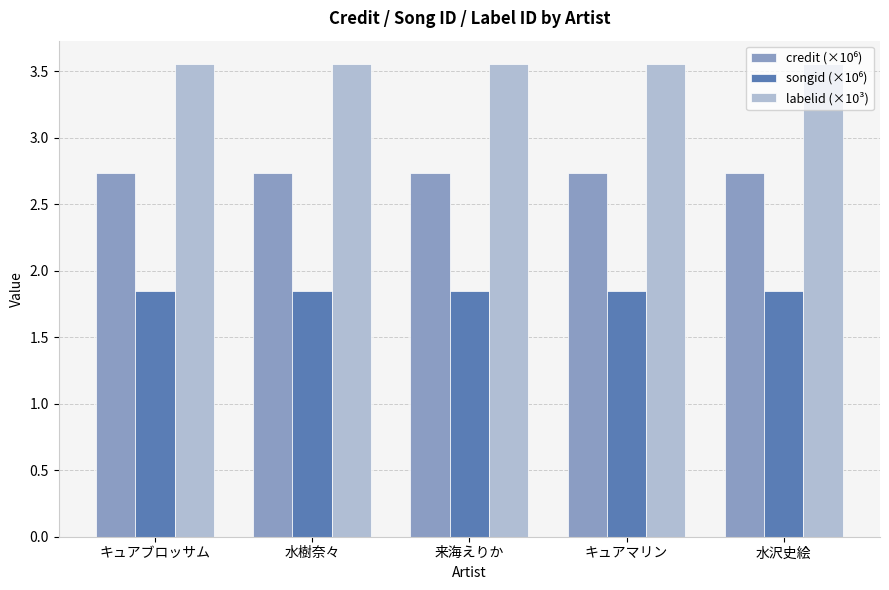

At how many categories does at least one series exceed 3?

5